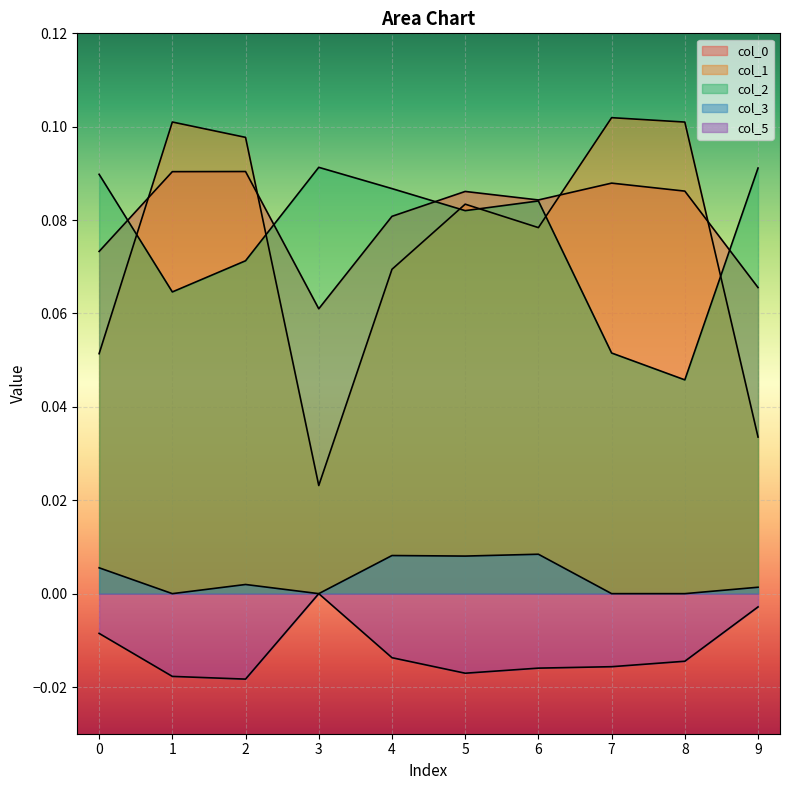

Reading right to left, list all the values displayed in this chart.

0: 0.1	0.1	0.1	0.1	0.1	0.1	0.1	0.1	0.1	0.1
1: 0.0	0.1	0.1	0.1	0.1	0.1	0.0	0.1	0.1	0.1
2: 0.1	0.0	0.1	0.1	0.1	0.1	0.1	0.1	0.1	0.1
3: 0.0	0.0	0.0	0.0	0.0	0.0	0.0	0.0	0.0	0.0
5: -0.0	-0.0	-0.0	-0.0	-0.0	-0.0	0.0	-0.0	-0.0	-0.0